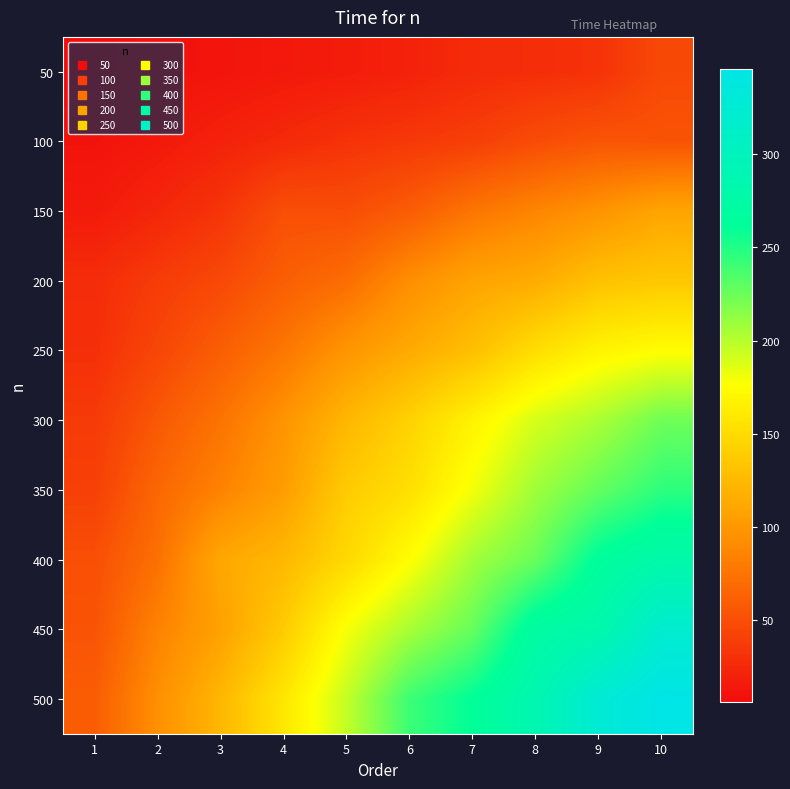

Reading left to right, extract all data points from this chart.

50: 1=6	2=10	3=12	4=15	5=17	6=21	7=27	8=29	9=32	10=47
100: 1=11	2=15	3=21	4=26	5=32	6=36	7=40	8=49	9=55	10=54
150: 1=16	2=24	3=33	4=51	5=50	6=60	7=76	8=87	9=97	10=110
200: 1=28	2=38	3=47	4=61	5=71	6=93	7=109	8=115	9=131	10=136
250: 1=30	2=45	3=61	4=77	5=98	6=114	7=129	8=152	9=168	10=175
300: 1=37	2=57	3=75	4=97	5=123	6=143	7=167	8=190	9=204	10=224
350: 1=41	2=67	3=85	4=104	5=138	6=153	7=180	8=208	9=228	10=246
400: 1=51	2=73	3=112	4=124	5=148	6=175	7=207	8=226	9=264	10=279
450: 1=54	2=85	3=107	4=138	5=179	6=205	7=227	8=271	9=282	10=321
500: 1=60	2=94	3=123	4=158	5=196	6=241	7=261	8=287	9=327	10=346